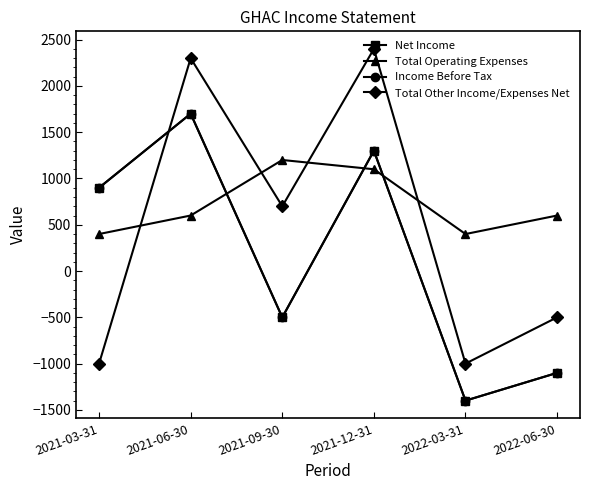

Reading right to left, transcribe all the data shown in this chart.

Net Income: 2022-06-30=-1100	2022-03-31=-1400	2021-12-31=1300	2021-09-30=-500	2021-06-30=1700	2021-03-31=900
Total Operating Expenses: 2022-06-30=600	2022-03-31=400	2021-12-31=1100	2021-09-30=1200	2021-06-30=600	2021-03-31=400
Income Before Tax: 2022-06-30=-1100	2022-03-31=-1400	2021-12-31=1300	2021-09-30=-500	2021-06-30=1700	2021-03-31=900
Total Other Income/Expenses Net: 2022-06-30=-500	2022-03-31=-1000	2021-12-31=2400	2021-09-30=700	2021-06-30=2300	2021-03-31=-1000